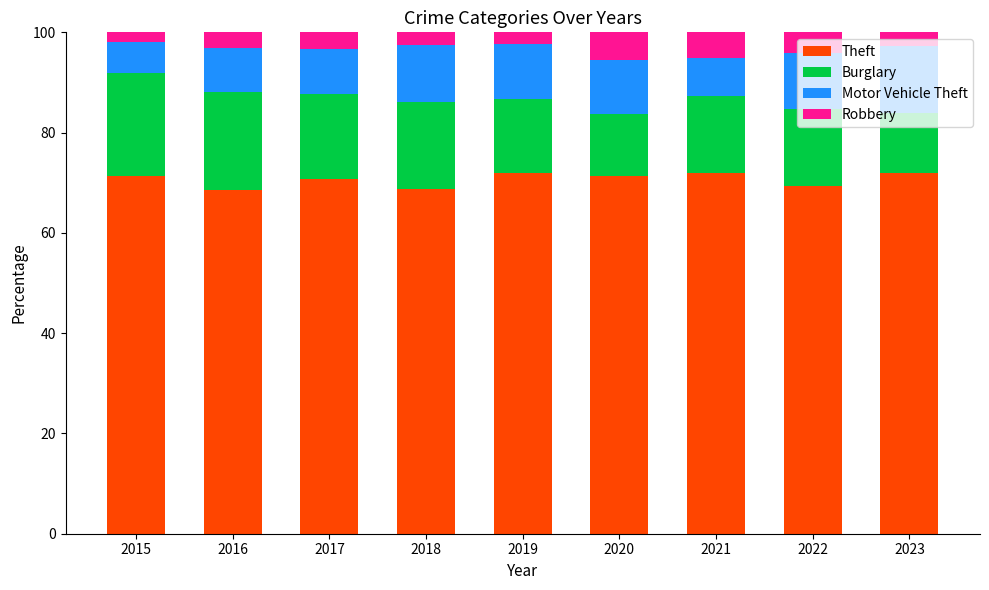

What is the sum of all Theft values?

635.9